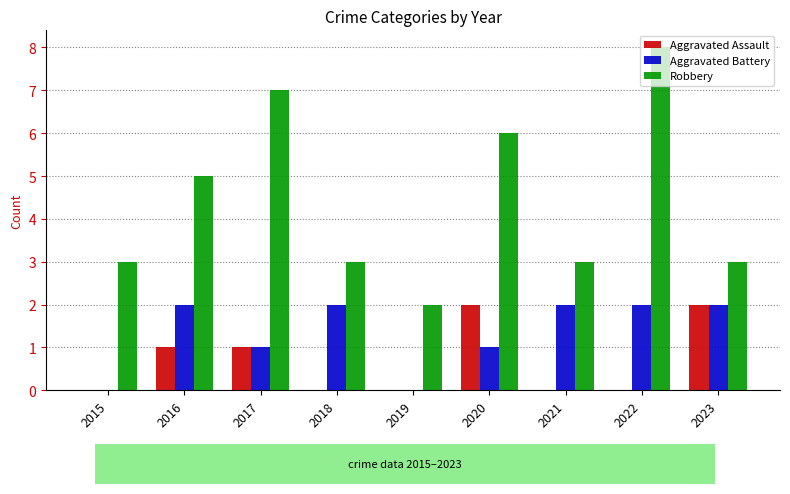

Is it true that Robbery equals 5 at 2016?

True